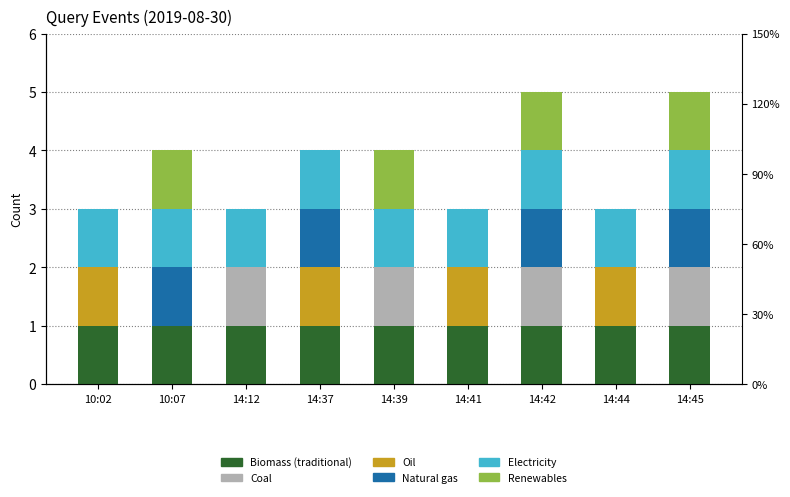

Where is Biomass (traditional) nearest to the value 1?

10:02